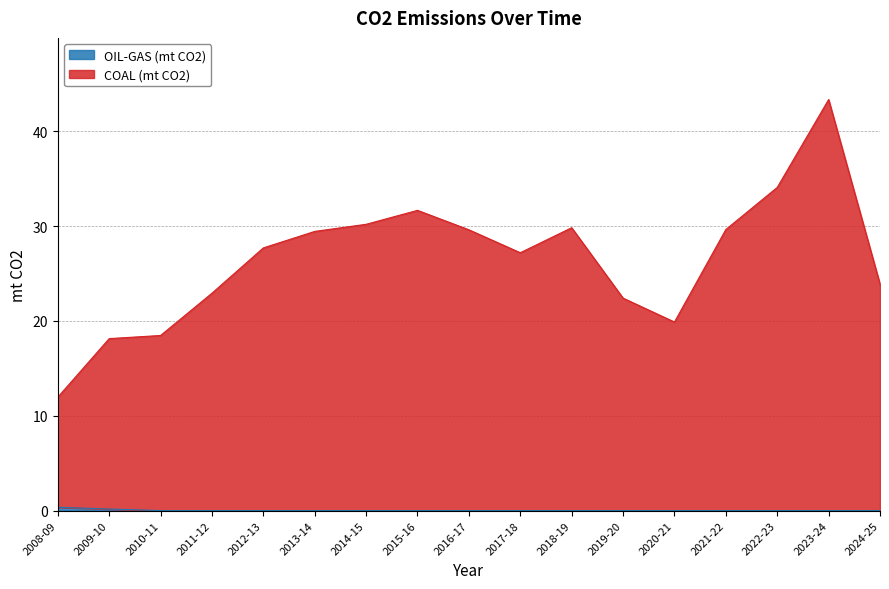

Rank the series by their maximum value, from lowest to highest.

OIL-GAS (mt CO2), COAL (mt CO2)